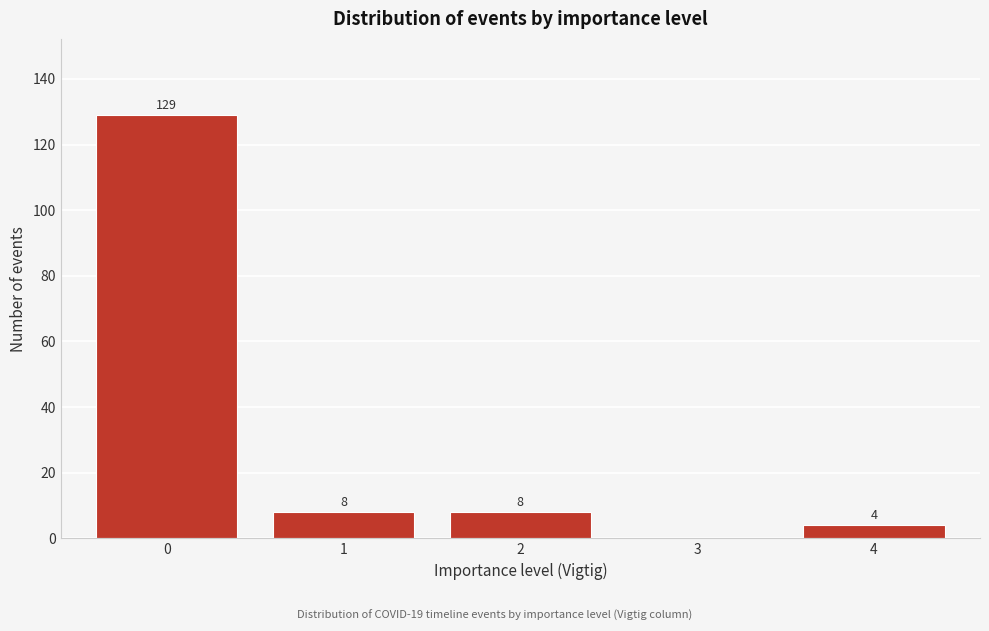

Reading right to left, list all the values displayed in this chart.

4=4	3=0	2=8	1=8	0=129